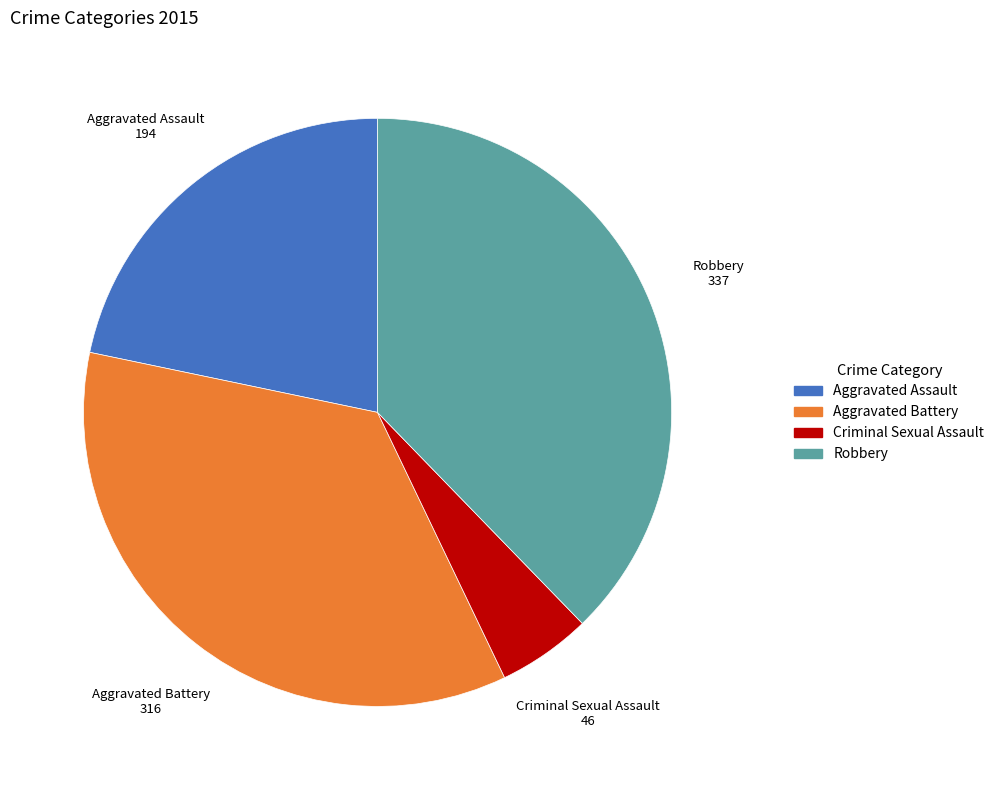

What is the largest slice in the pie chart?

Robbery